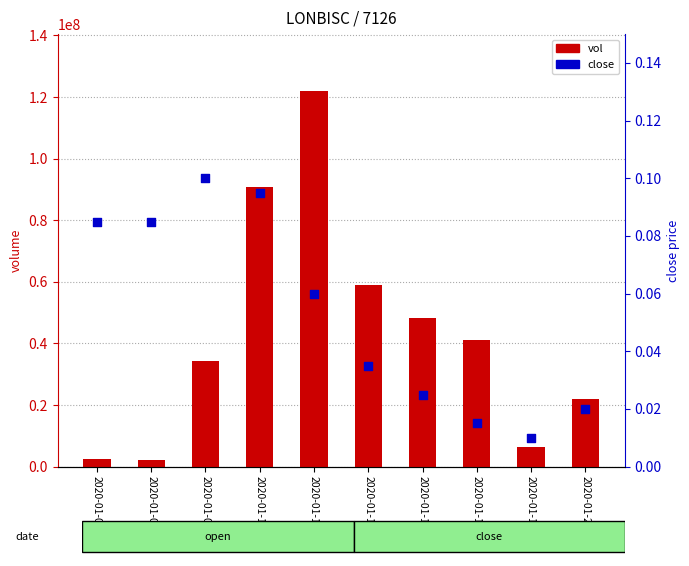

Is the value of close at 2020-01-14 greater than the value of vol at 2020-01-07?

No